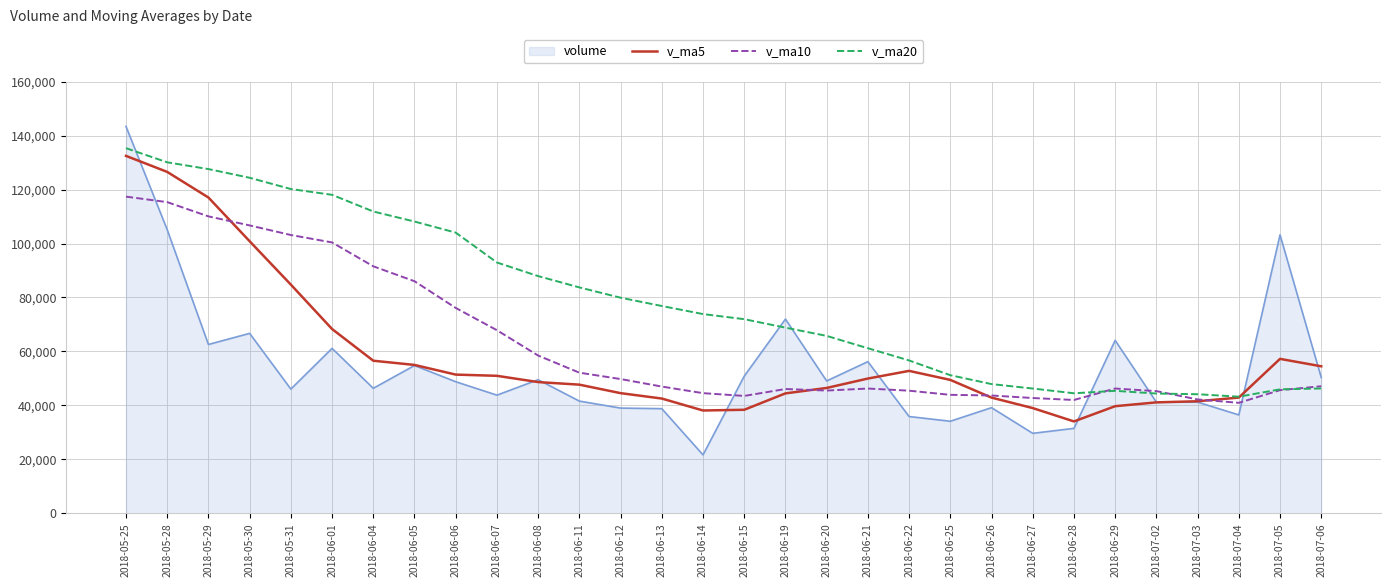

Between 2018-05-31 and 2018-07-03, which series saw the biggest shift?

v_ma20